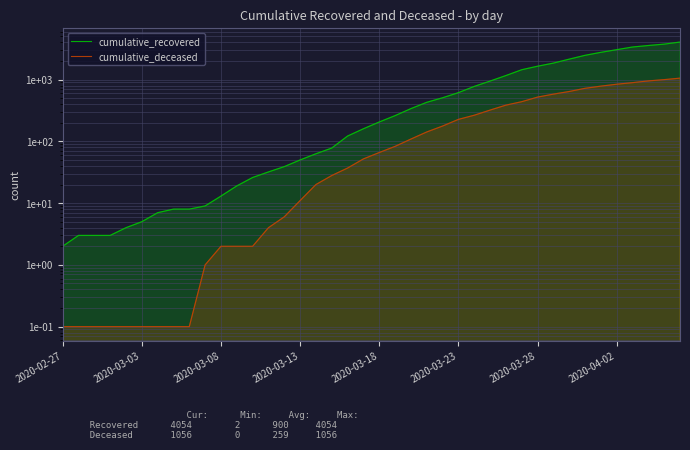

How many lines are shown in the chart?

2